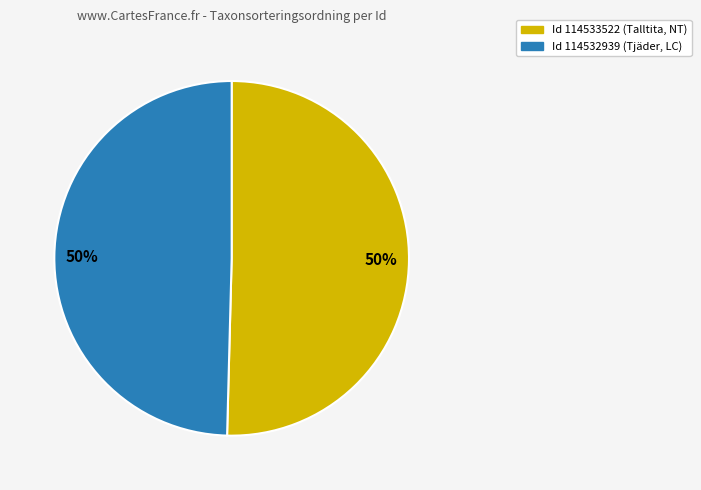

To the nearest percent, what is the average slice percentage?

50%